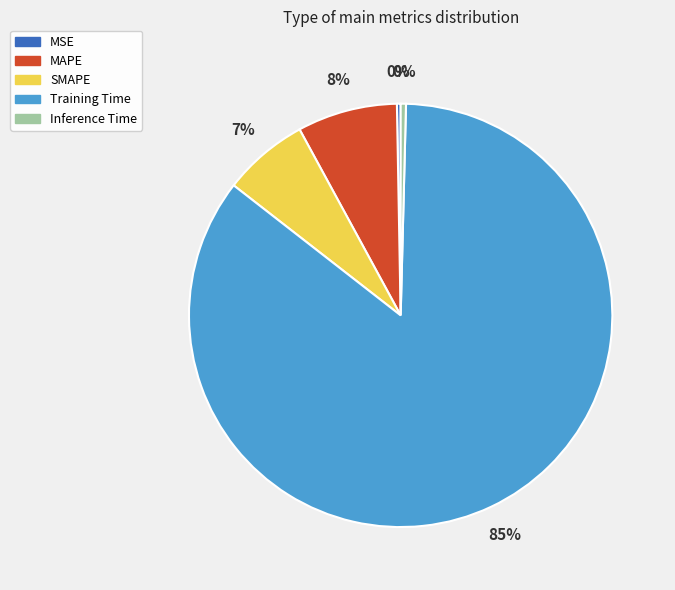

To the nearest percent, what percentage of the pie is MAPE?

8%